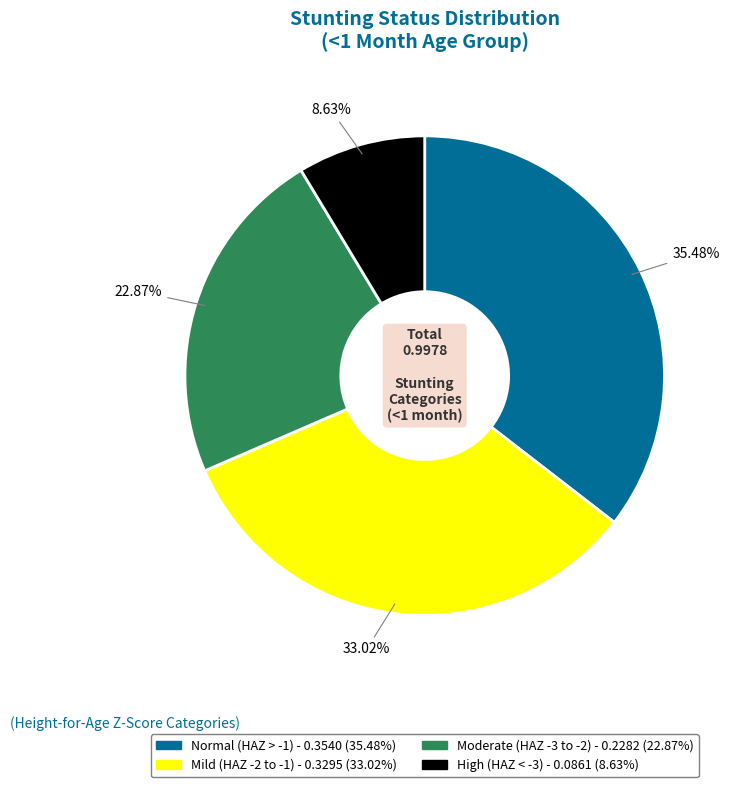

Is there a majority slice in this chart?

No